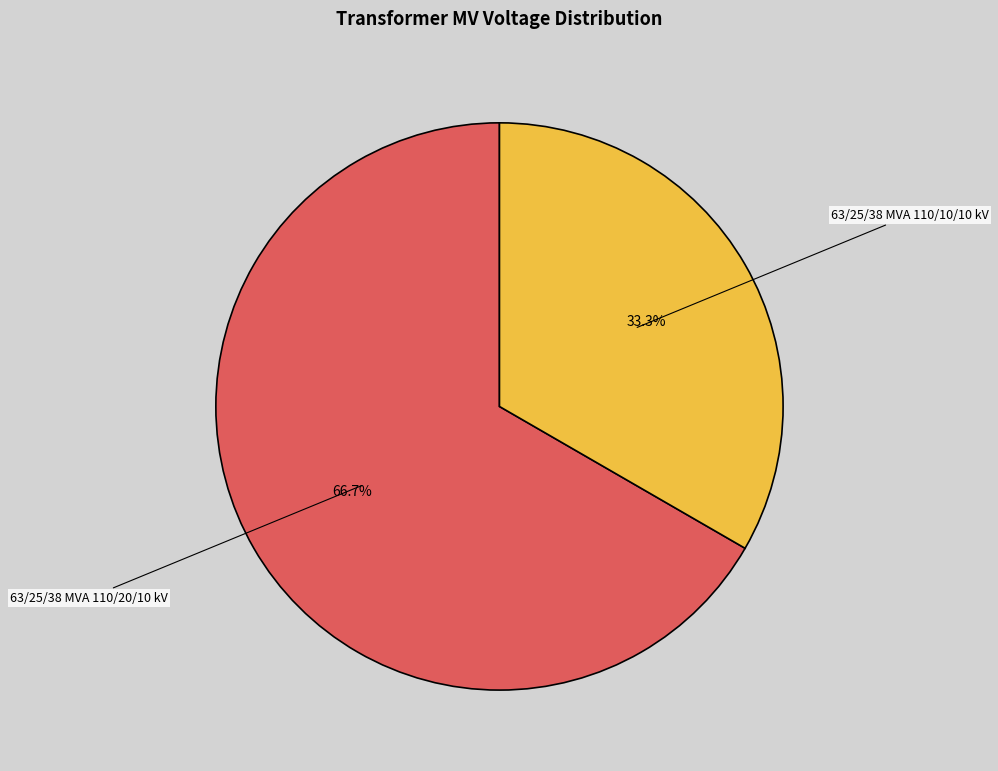

Does any single category account for the majority?

Yes